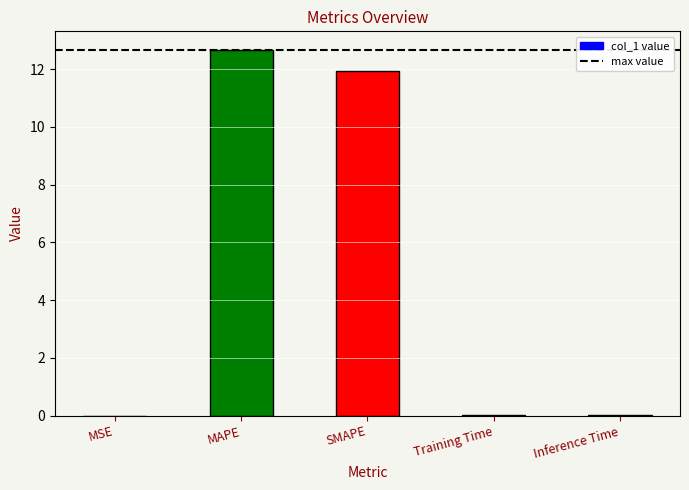

How many series are shown in this chart?

1